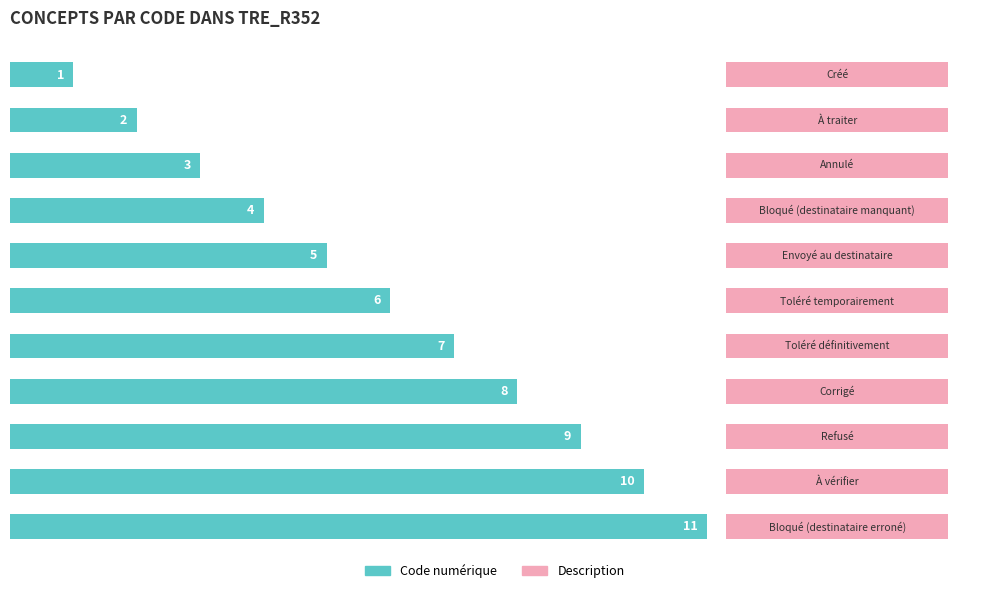

At how many categories does at least one series exceed 7?

4